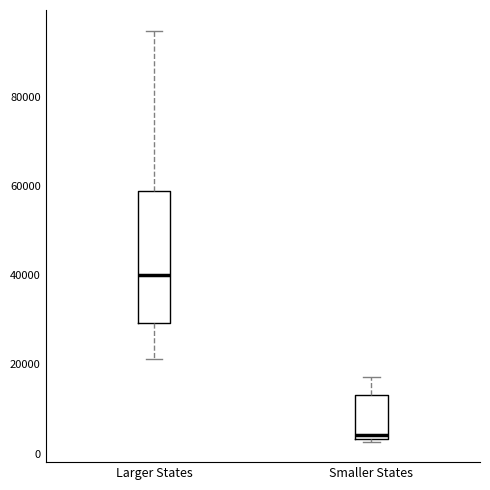

Reading left to right, read every box against the y-axis: the position of its median line, the range the box covers, and the ends of its whiskers. The values are not printed on the chart, so give them approximately, as read against the axis.

Larger States: median 40000, box 30000 to 58000, whiskers 22000 to 94000
Smaller States: median 4000 (just above the box's lower edge), box 4000 to 14000, whiskers 2000 to 18000